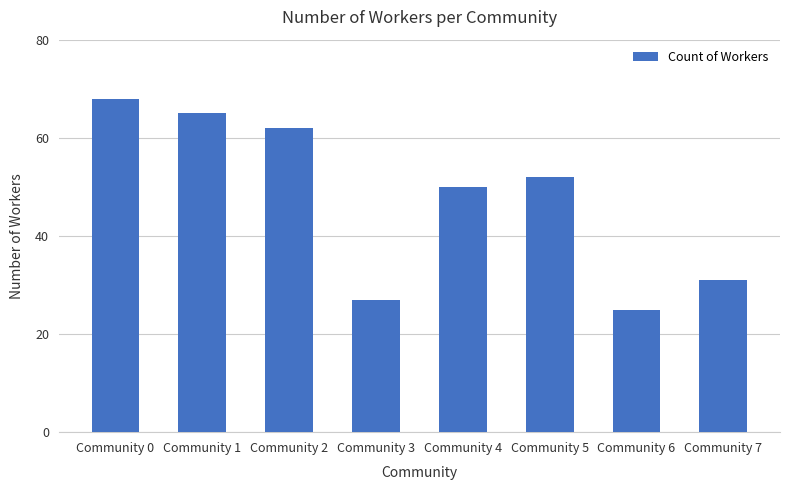

Which has a higher value, Community 2 or Community 3?

Community 2